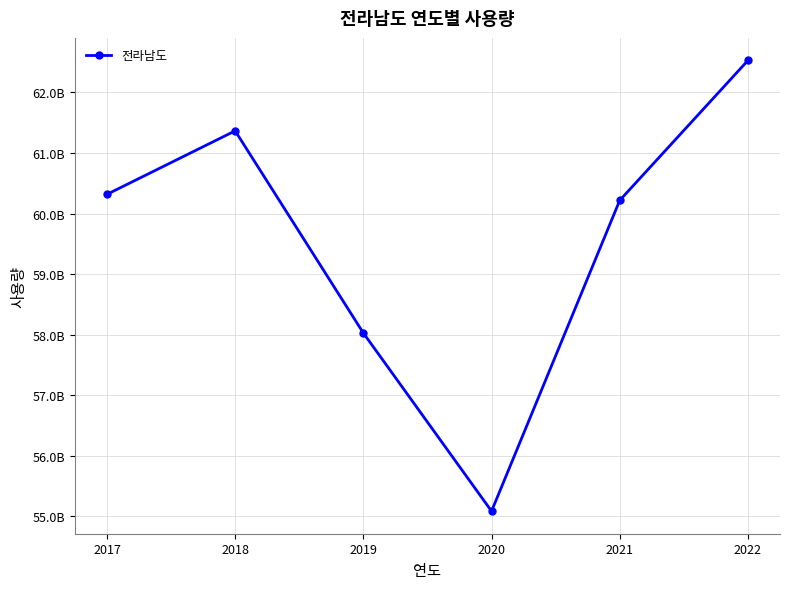

Does the chart have visible grid lines?

Yes